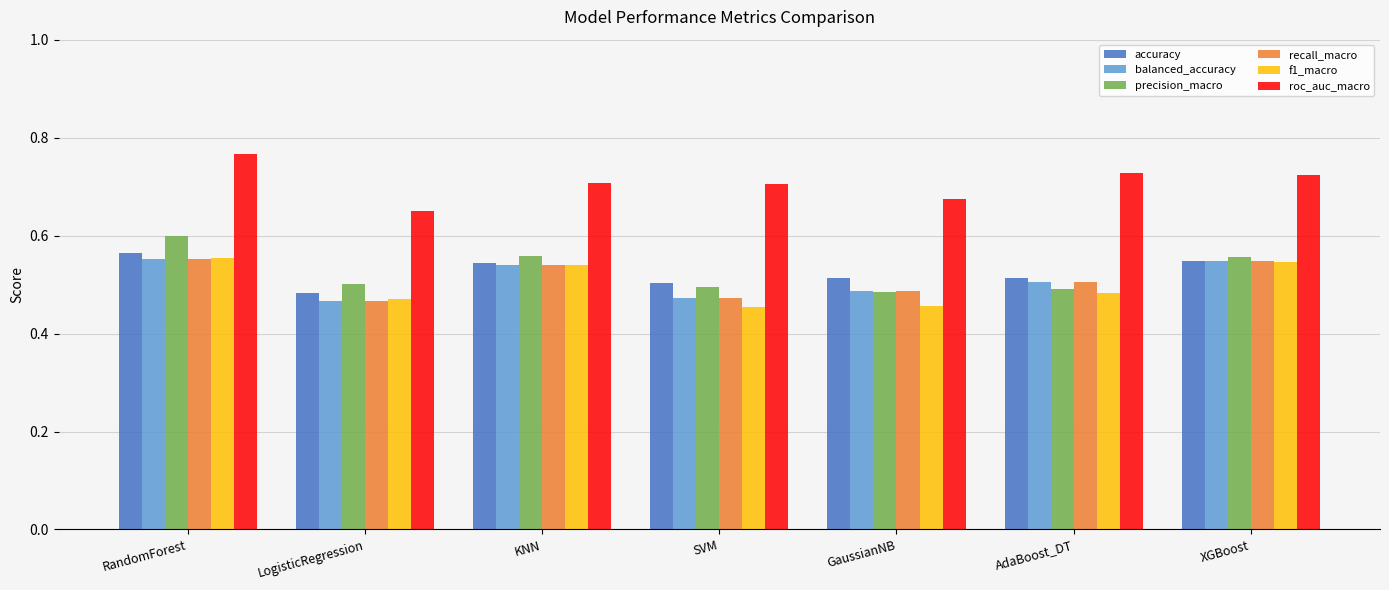

What are all the series names shown in the legend?

accuracy, balanced_accuracy, precision_macro, recall_macro, f1_macro, roc_auc_macro